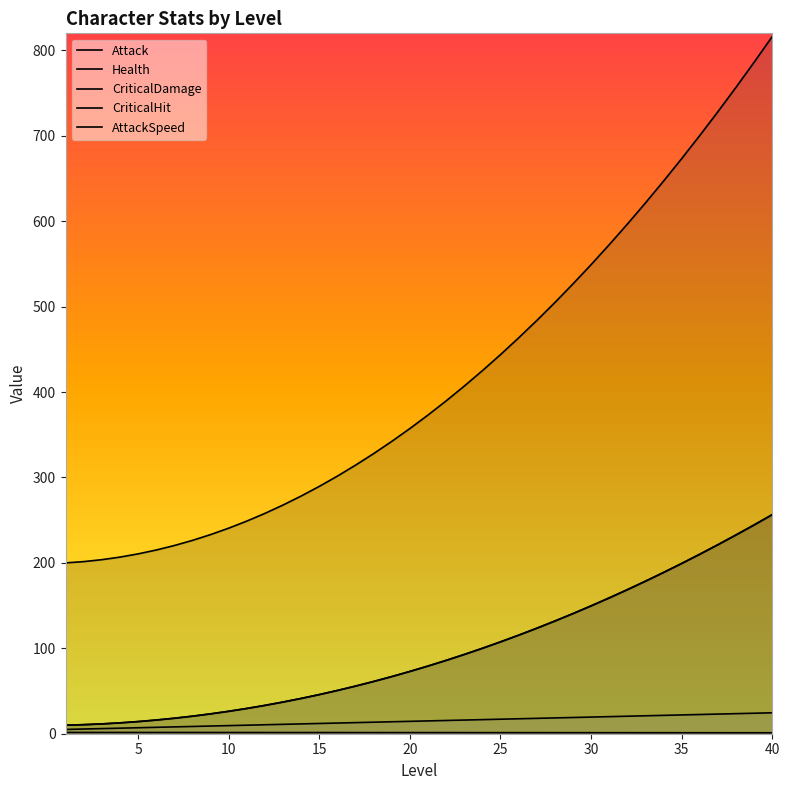

Reading left to right, what are all the values shown in this chart?

Attack: 10.0	10.6	11.5	12.7	14.2	16.0	18.1	20.5	23.2	26.3	29.6	33.2	37.1	41.3	45.8	50.6	55.8	61.2	66.9	72.9	79.2	85.9	92.8	100.0	107.5	115.4	123.5	131.9	140.6	149.7	159.0	168.6	178.6	188.8	199.3	210.2	221.3	232.8	244.5	256.5
Health: 200.0	201.5	203.8	206.8	210.5	215.1	220.3	226.3	233.1	240.6	248.9	257.9	267.7	278.3	289.6	301.6	314.4	327.9	342.2	357.3	373.1	389.6	407.0	425.0	443.8	463.4	483.7	504.8	526.6	549.2	572.5	596.6	621.4	647.0	673.4	700.5	728.3	756.9	786.3	816.4
CriticalDamage: 10.0	10.6	11.5	12.7	14.2	16.0	18.1	20.5	23.2	26.3	29.6	33.2	37.1	41.3	45.8	50.6	55.8	61.2	66.9	72.9	79.2	85.9	92.8	100.0	107.5	115.4	123.5	131.9	140.6	149.7	159.0	168.6	178.6	188.8	199.3	210.2	221.3	232.8	244.5	256.5
CriticalHit: 5.0	5.5	6.0	6.5	7.0	7.5	8.0	8.5	9.0	9.5	10.0	10.5	11.0	11.5	12.0	12.5	13.0	13.5	14.0	14.5	15.0	15.5	16.0	16.5	17.0	17.5	18.0	18.5	19.0	19.5	20.0	20.5	21.0	21.5	22.0	22.5	23.0	23.5	24.0	24.5
AttackSpeed: 1.5	1.5	1.5	1.5	1.5	1.4	1.4	1.4	1.4	1.4	1.4	1.4	1.4	1.4	1.4	1.4	1.3	1.3	1.3	1.3	1.3	1.3	1.3	1.3	1.3	1.2	1.2	1.2	1.2	1.2	1.2	1.2	1.2	1.2	1.2	1.1	1.1	1.1	1.1	1.1